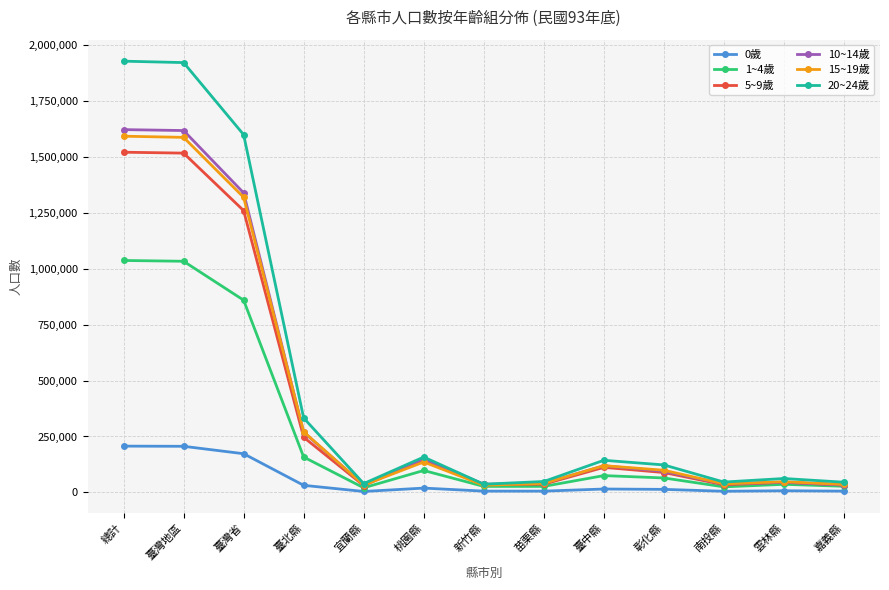

How many distinct data groups are displayed?

6